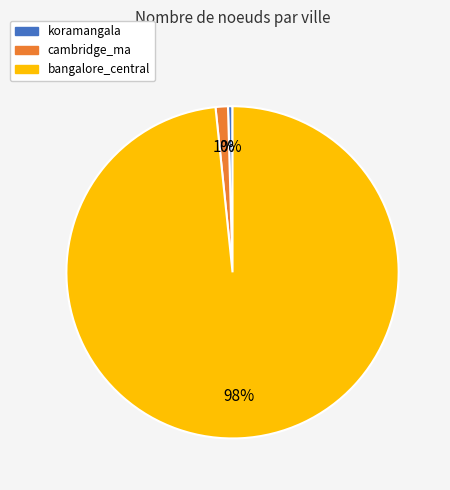

Which category has the biggest portion of the pie?

bangalore_central